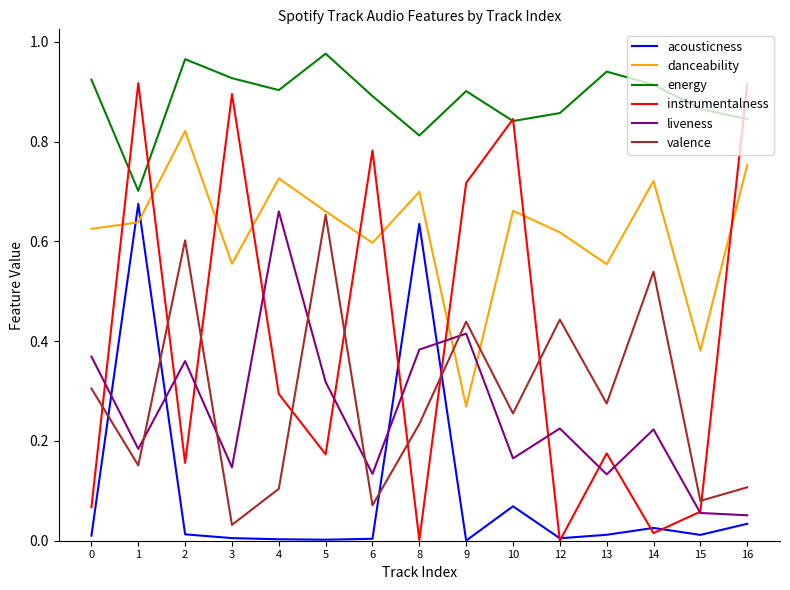

How many lines are shown in the chart?

6